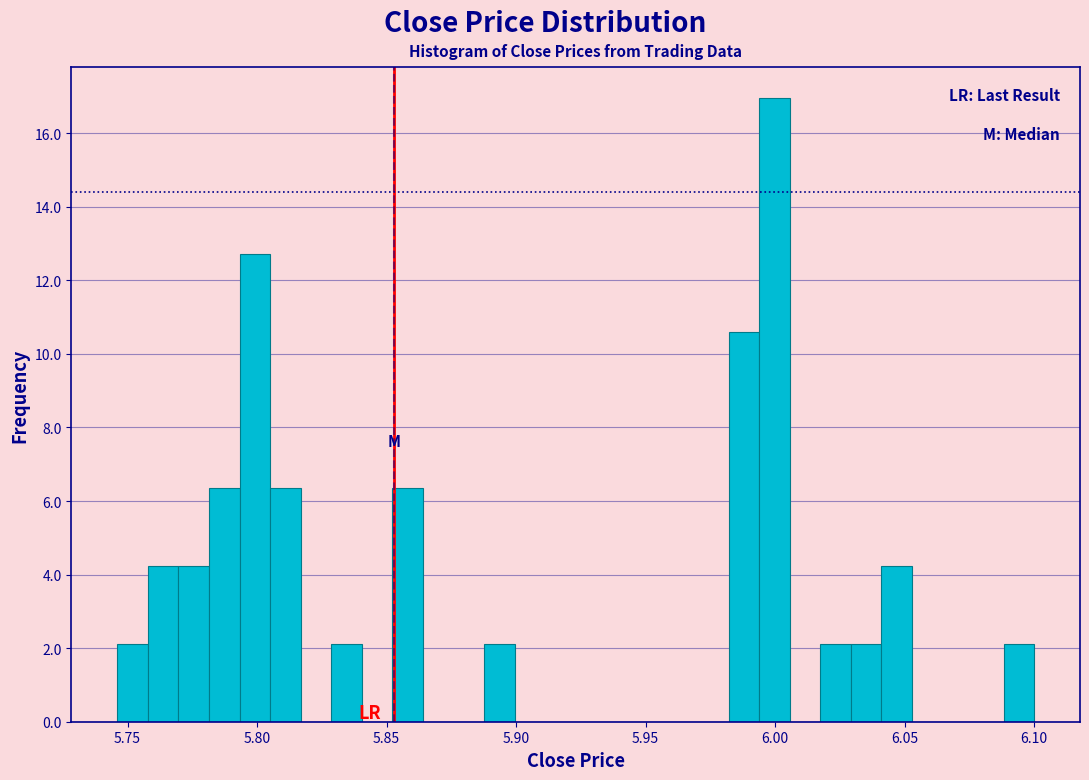

Read against the x-axis, roughly where is the centre of the tallest bar?

6.000